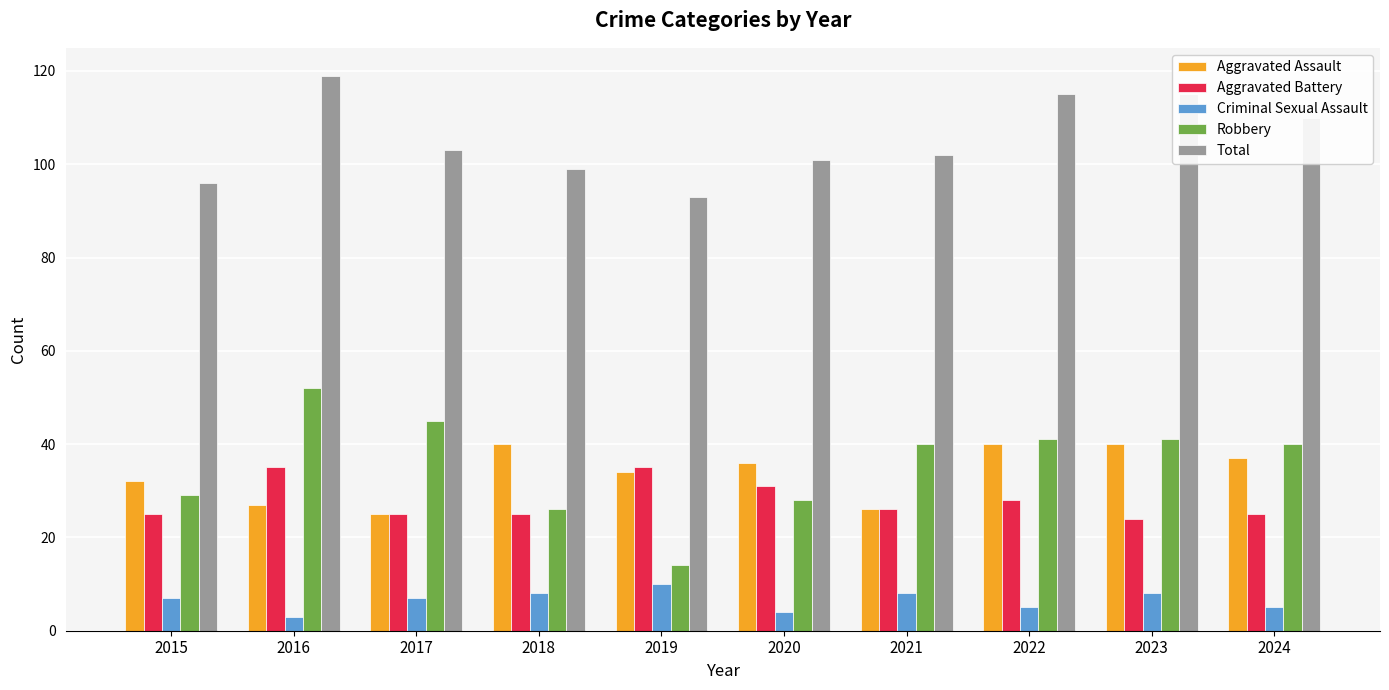

Reading left to right, list all the values displayed in this chart.

Aggravated Assault: 32	27	25	40	34	36	26	40	40	37
Aggravated Battery: 25	35	25	25	35	31	26	28	24	25
Criminal Sexual Assault: 7	3	7	8	10	4	8	5	8	5
Robbery: 29	52	45	26	14	28	40	41	41	40
Total: 96	119	103	99	93	101	102	115	115	110